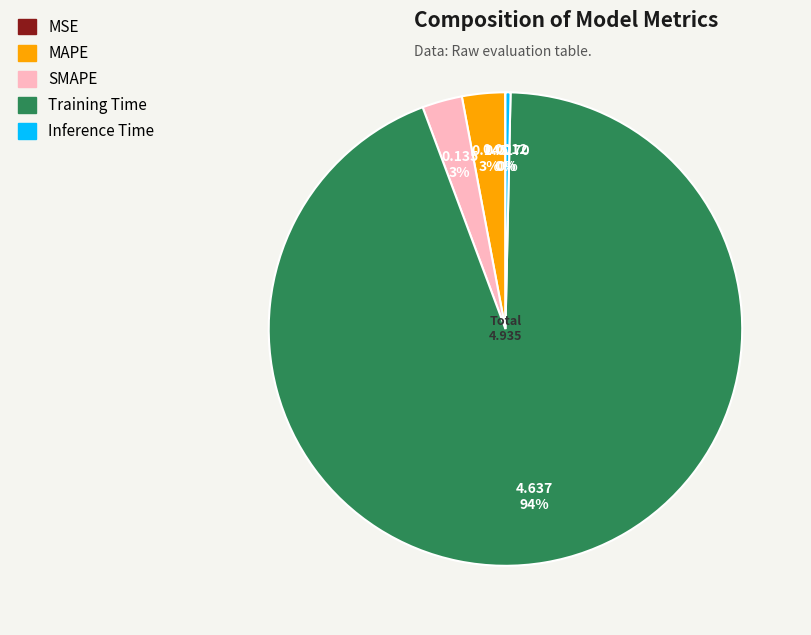

What percentage is the Training Time slice, to the nearest percent?

94%